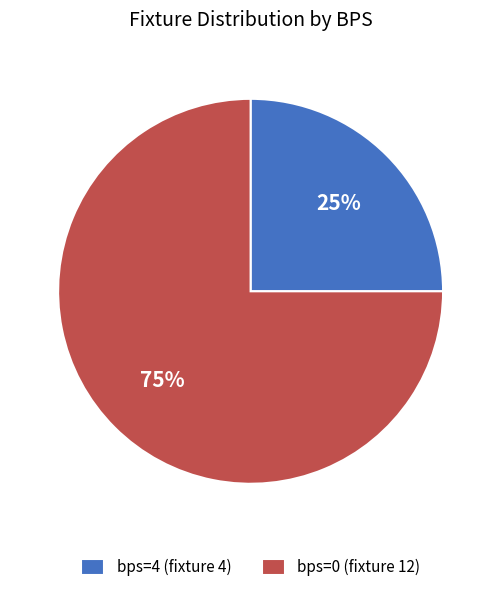

To the nearest percent, what is the average slice percentage?

50%